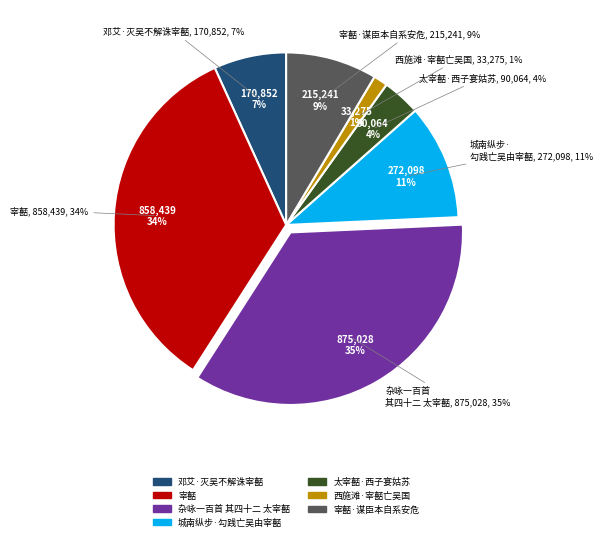

The 宰嚭 slice represents 34% of the pie. True or false?

True